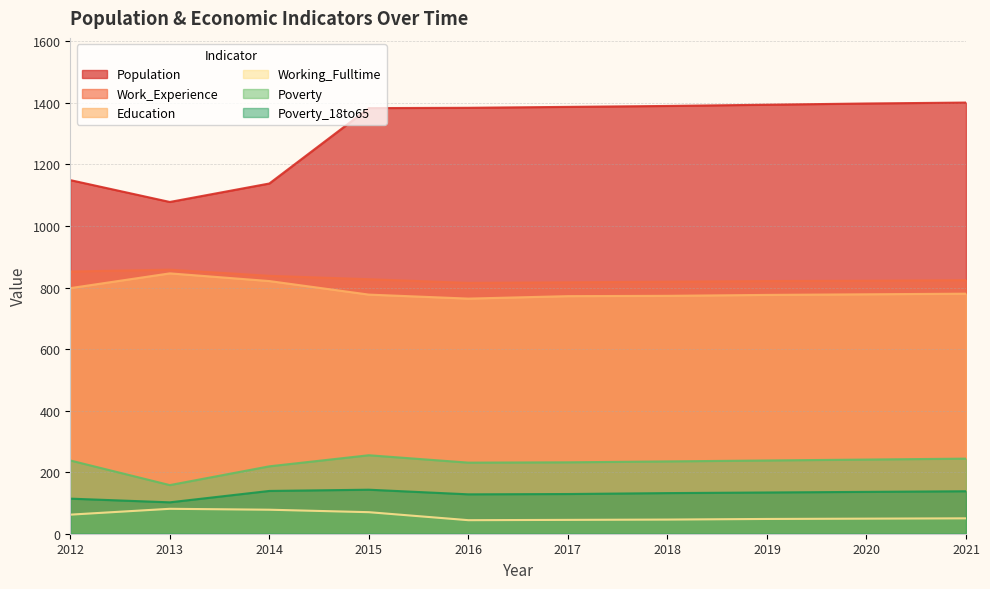

True or false: Working_Fulltime has more than 1 interior local peaks.

False